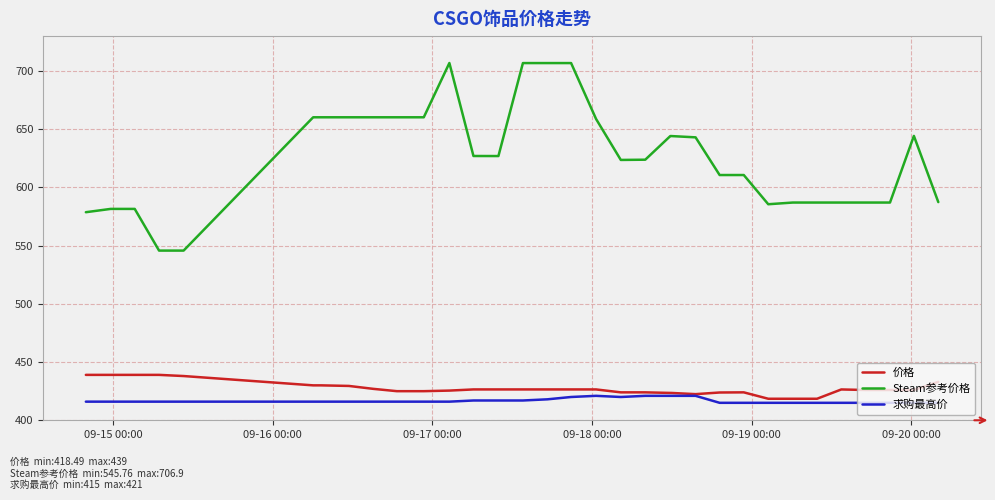

Which series has the widest spread of values?

Steam参考价格